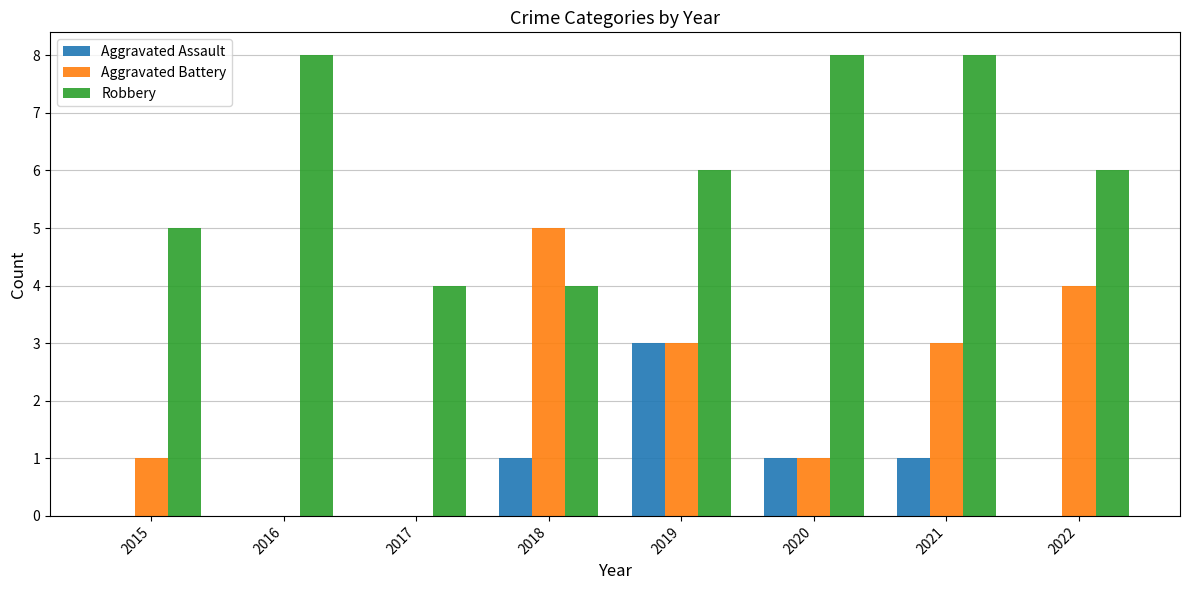

What are all the series names shown in the legend?

Aggravated Assault, Aggravated Battery, Robbery